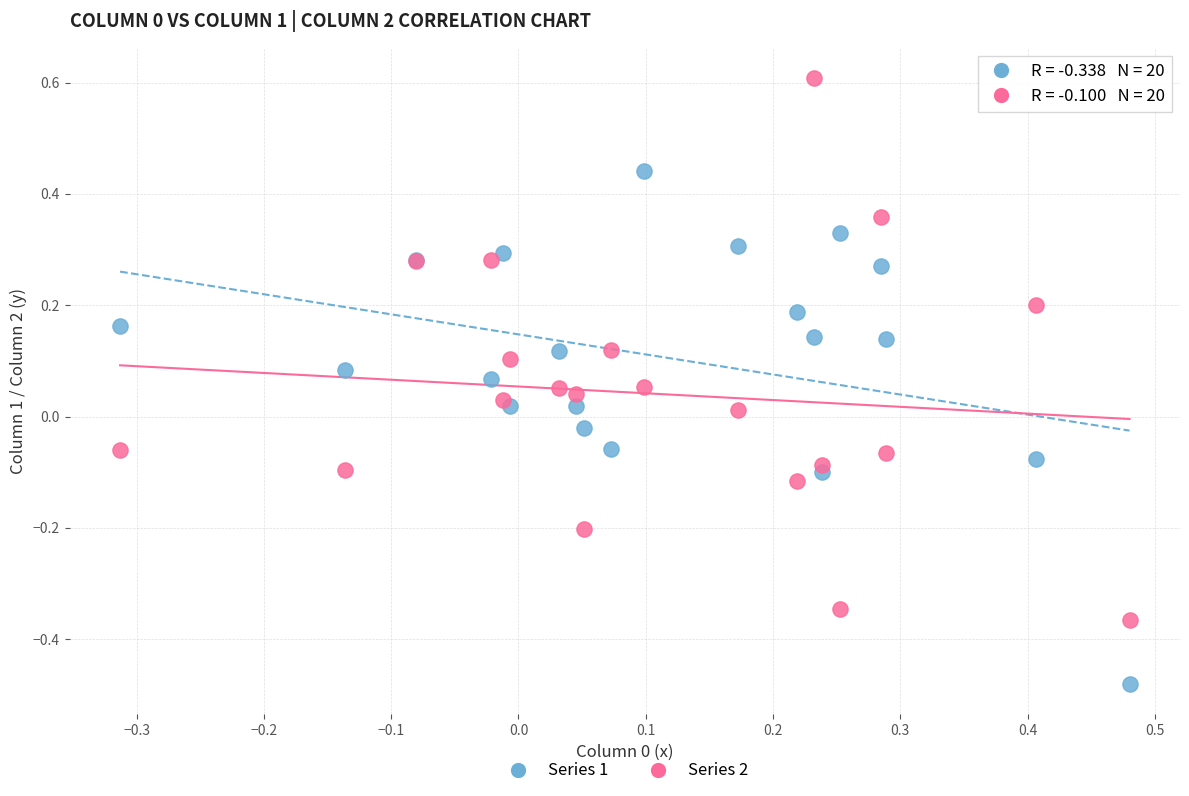

Which series contains the highest Y value?

Series 2